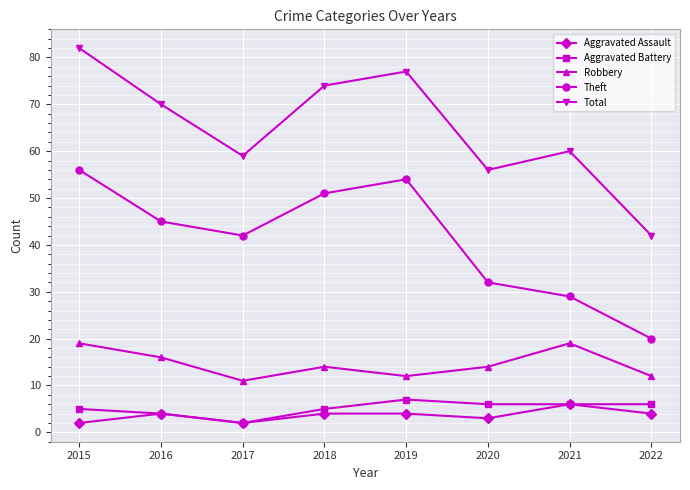

Is it true that Total equals 77 at 2019?

True